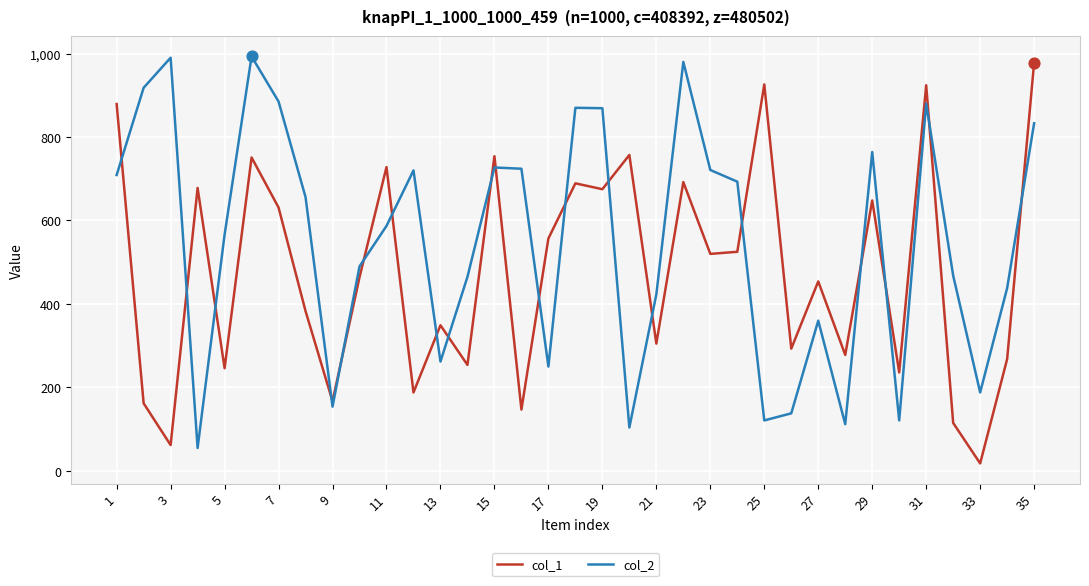

True or false: col_2 and col_1 intersect in this chart.

True